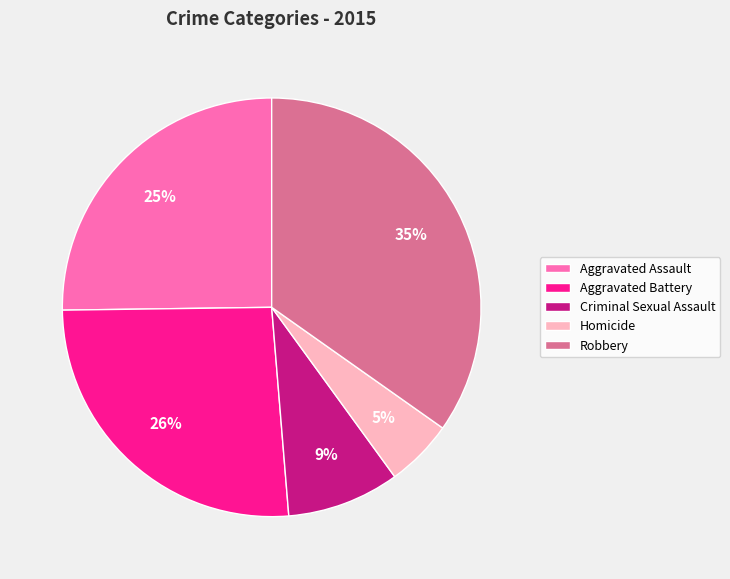

The Aggravated Battery slice represents 34% of the pie. True or false?

False